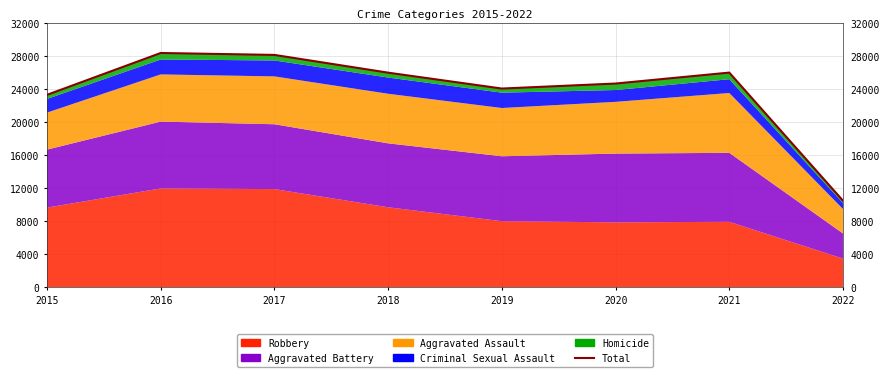

How many points are higher than both their immediate neighbors (excluding endpoints)?

2